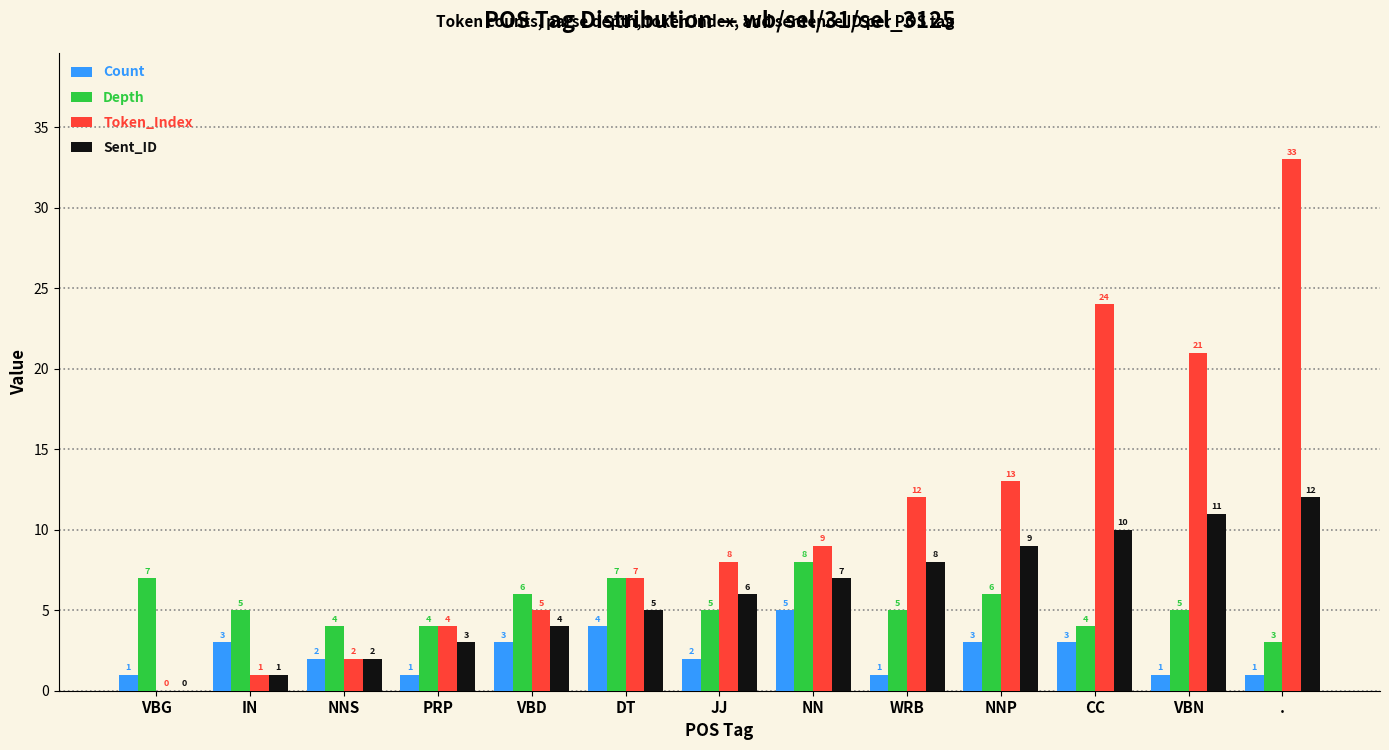

Reading left to right, transcribe all the data shown in this chart.

Count: 1	3	2	1	3	4	2	5	1	3	3	1	1
Depth: 7	5	4	4	6	7	5	8	5	6	4	5	3
Token_Index: 0	1	2	4	5	7	8	9	12	13	24	21	33
Sent_ID: 0	1	2	3	4	5	6	7	8	9	10	11	12